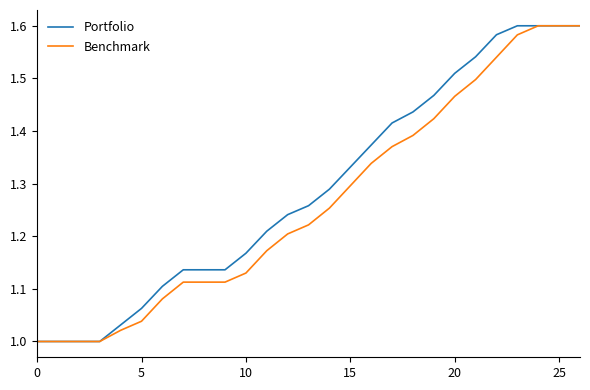

What is the lowest value of the Portfolio series?

1.0